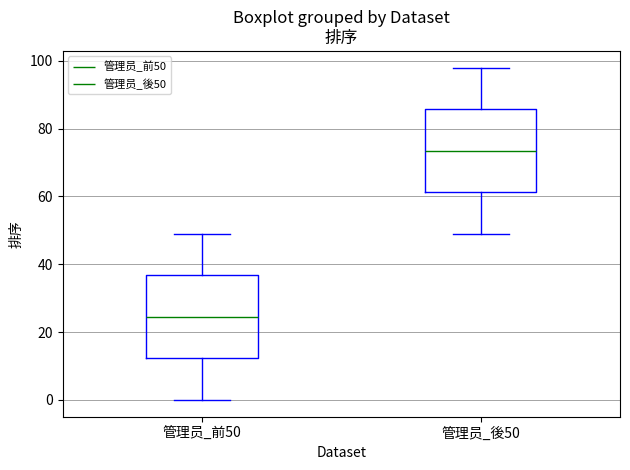

Reading left to right, read every box against the y-axis: the position of its median line, the range the box covers, and the ends of its whiskers. The values are not printed on the chart, so give them approximately, as read against the axis.

管理员_前50: median 24, box 12 to 36, whiskers 0 to 50
管理员_後50: median 74, box 62 to 86, whiskers 50 to 98